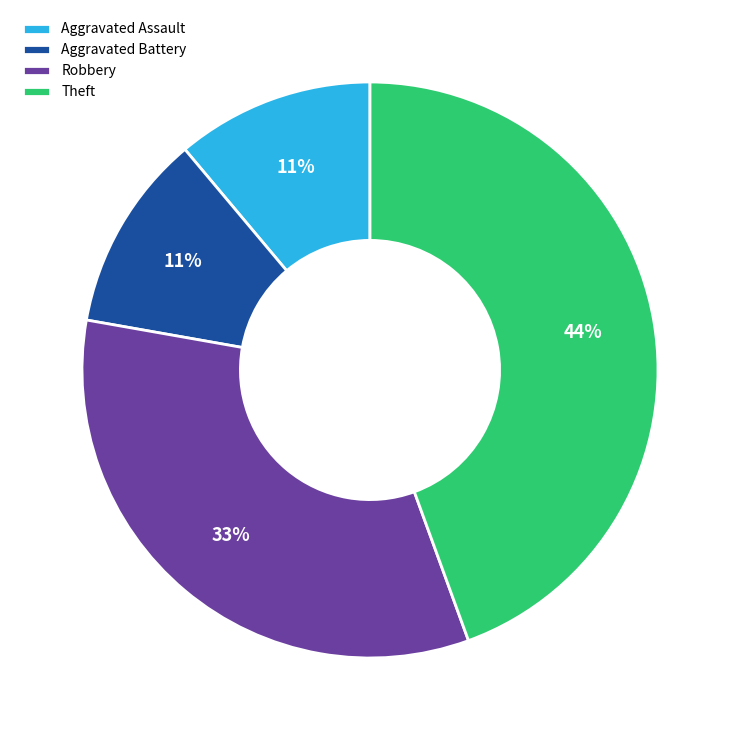

Which slice is the largest?

Theft